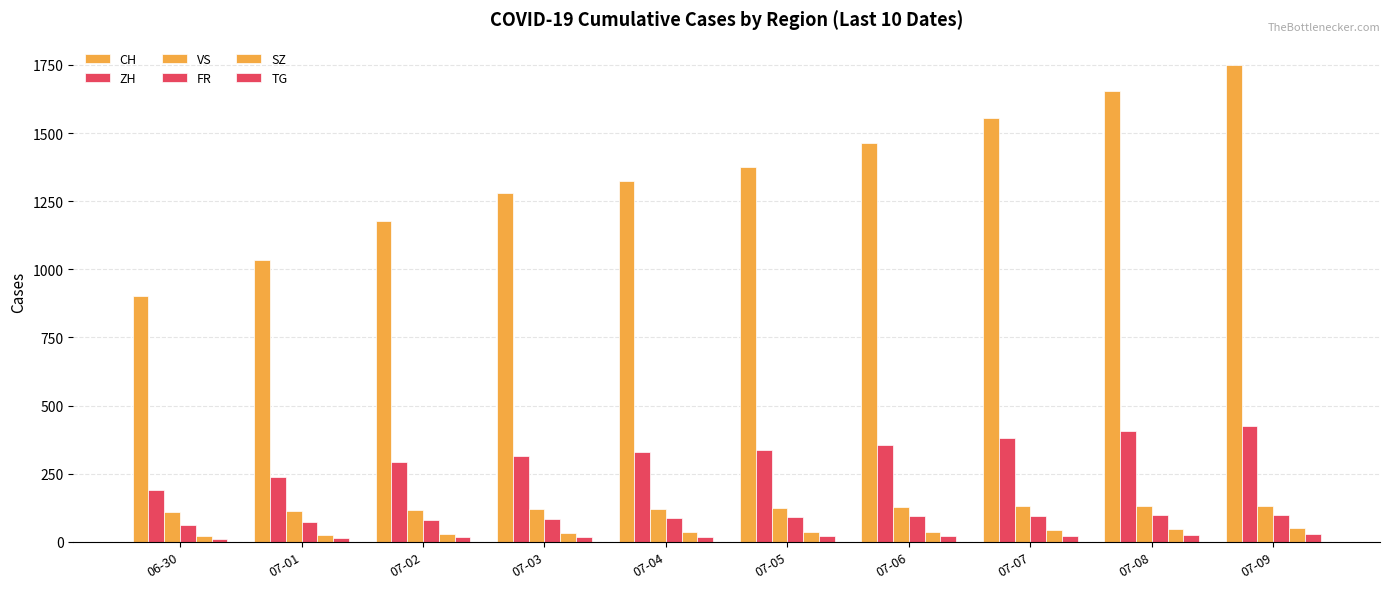

Reading right to left, extract all data points from this chart.

CH: 1748	1656	1555	1463	1375	1323	1281	1179	1035	903
ZH: 424	405	382	356	337	329	316	293	237	189
VS: 132	130	130	127	124	122	120	115	112	109
FR: 100	99	96	94	92	87	84	79	72	61
SZ: 49	46	42	35	35	35	32	29	25	21
TG: 27	24	21	21	21	19	19	19	15	12